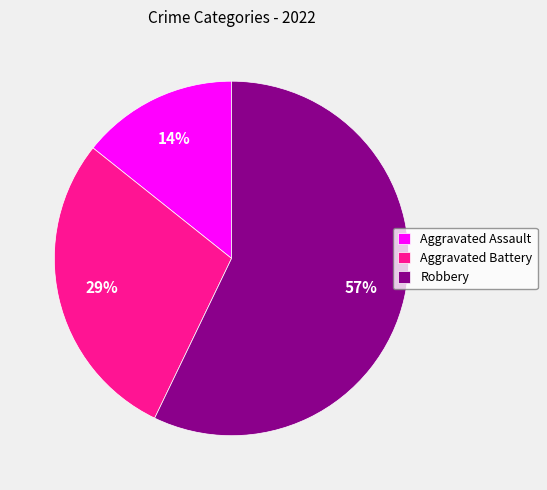

Between Aggravated Battery and Robbery, which is larger?

Robbery